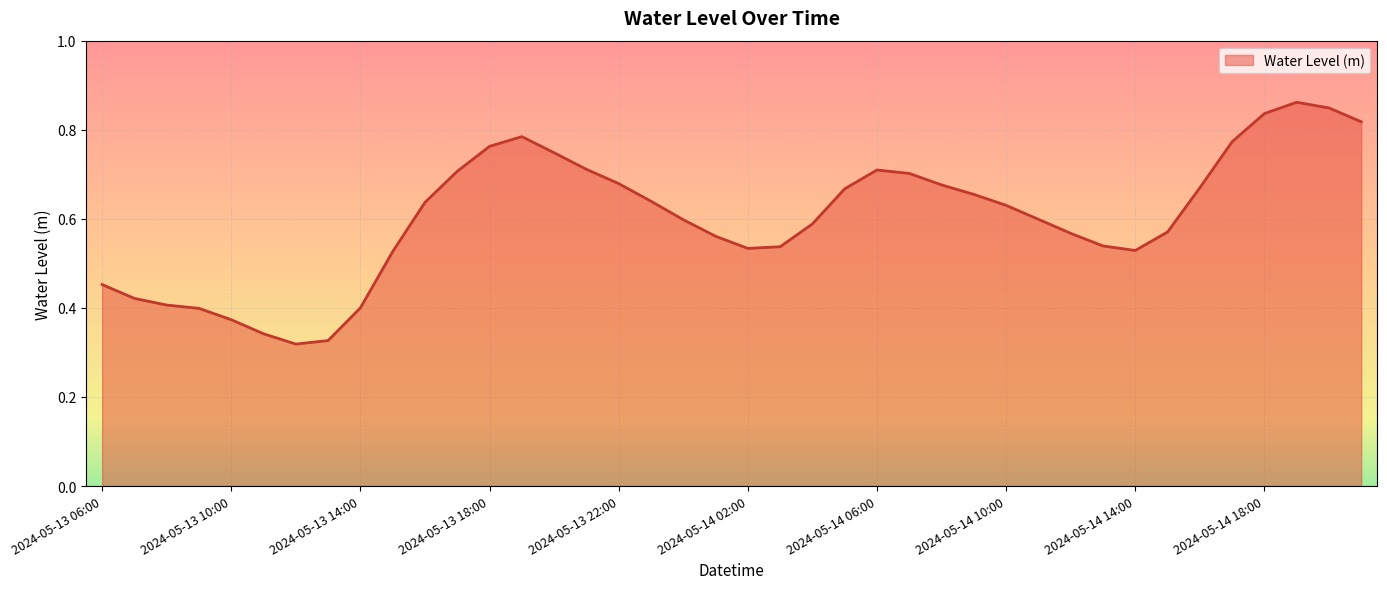

How many lines are shown in the chart?

1